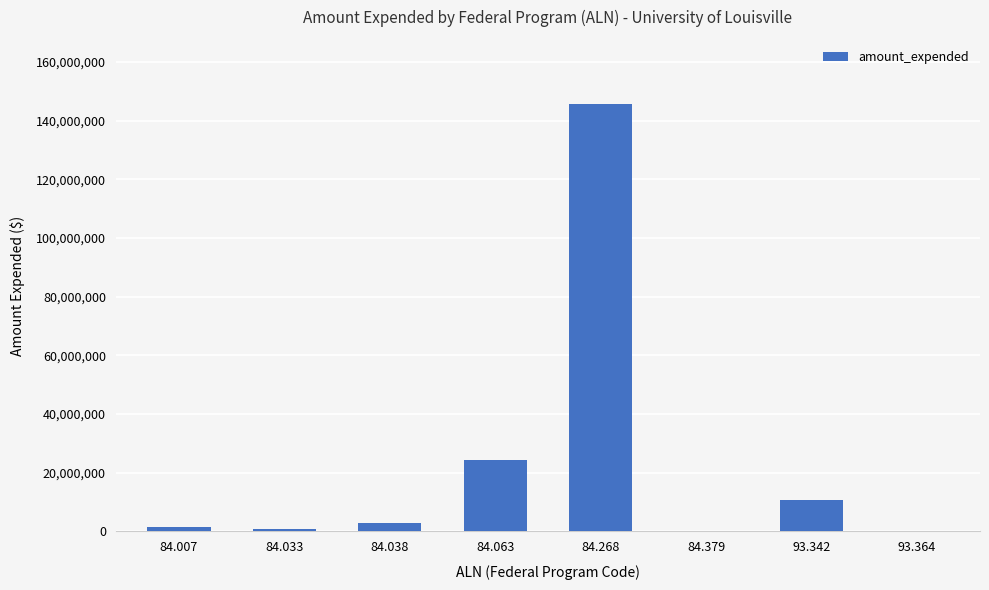

What is the maximum value shown in the chart?

145707487